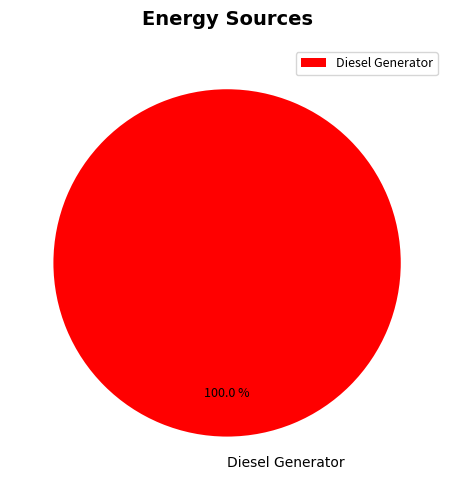

What is the majority slice?

Diesel Generator